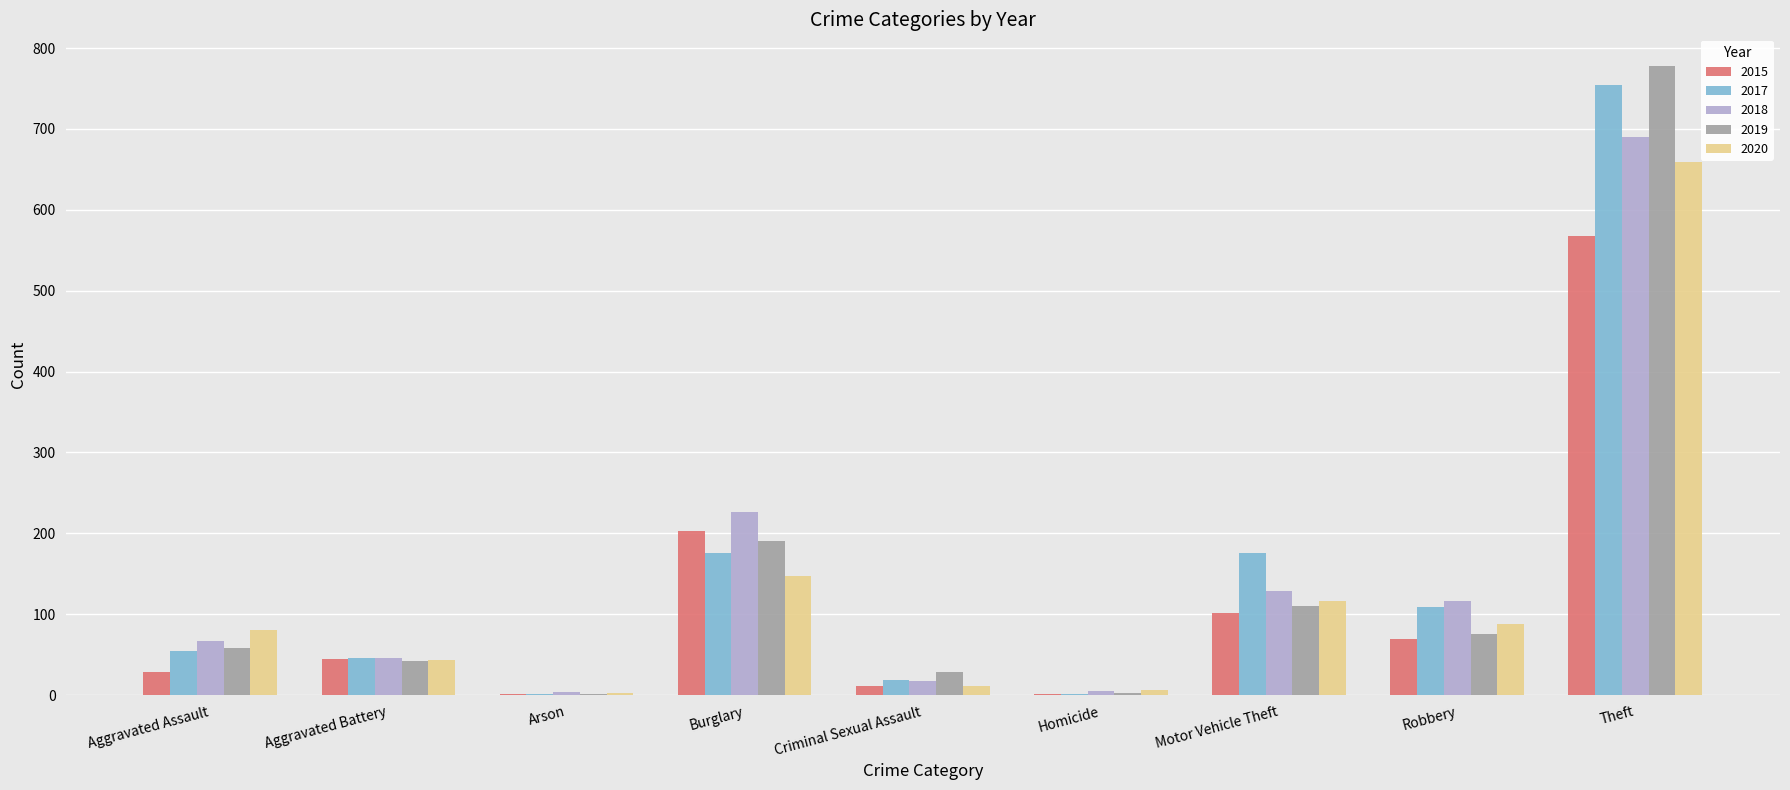

The 2020 series shows 116 at Motor Vehicle Theft. True or false?

True